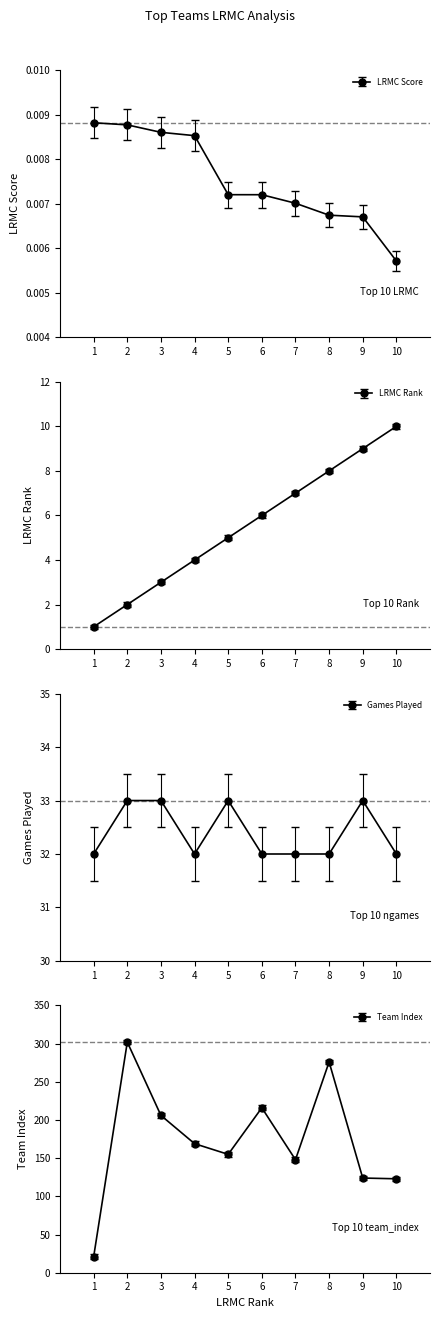

Reading right to left, list all the values displayed in this chart.

Top 10 LRMC: 0.0	0.0	0.0	0.0	0.0	0.0	0.0	0.0	0.0	0.0
Top 10 Rank: 10.0	9.0	8.0	7.0	6.0	5.0	4.0	3.0	2.0	1.0
Top 10 ngames: 32.0	33.0	32.0	32.0	32.0	33.0	32.0	33.0	33.0	32.0
Top 10 team_index: 123.0	124.0	276.0	148.0	216.0	155.0	169.0	206.0	302.0	21.0